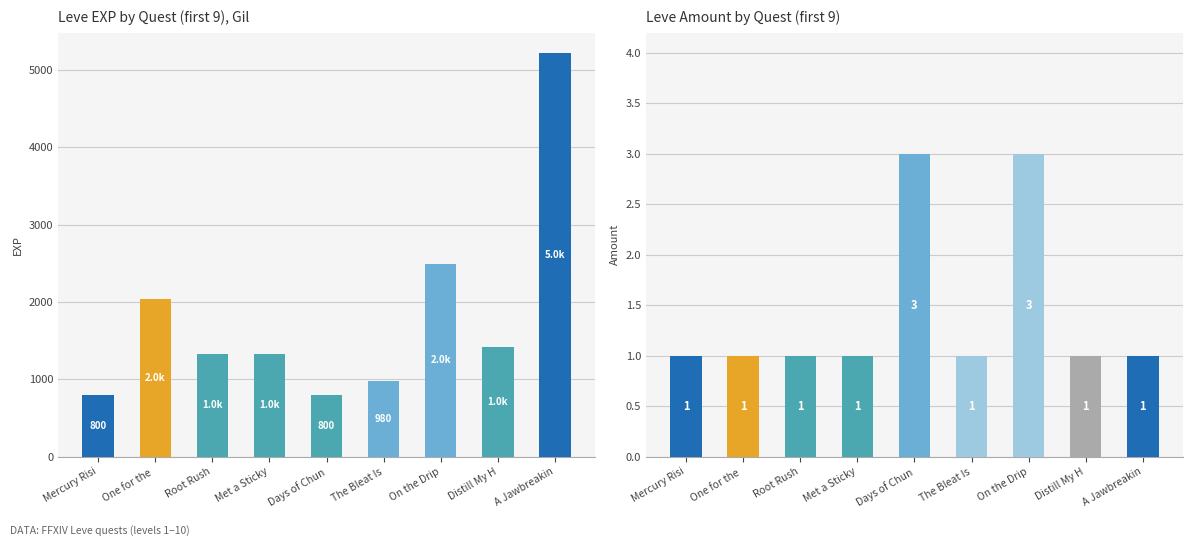

How many groups of bars are there?

9